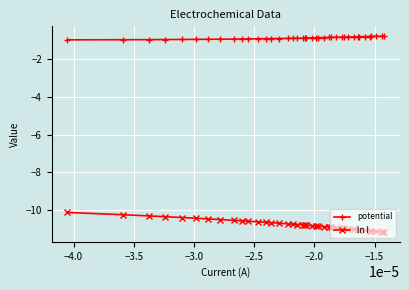

What is the highest value of the ln I series?

-10.1